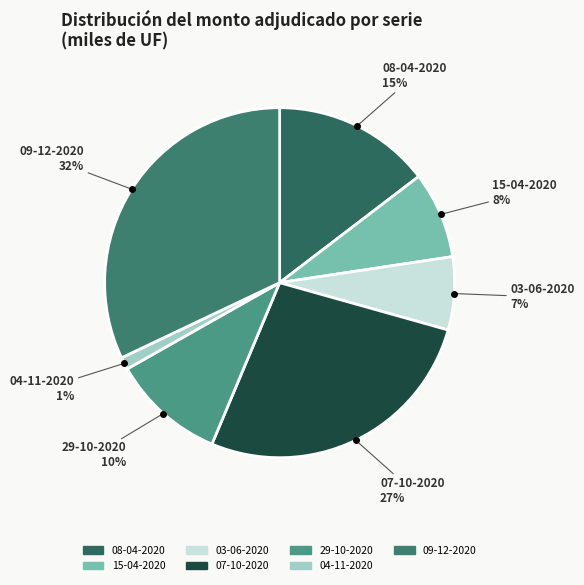

Do 04-11-2020 and 15-04-2020 together represent more than half of the pie?

No